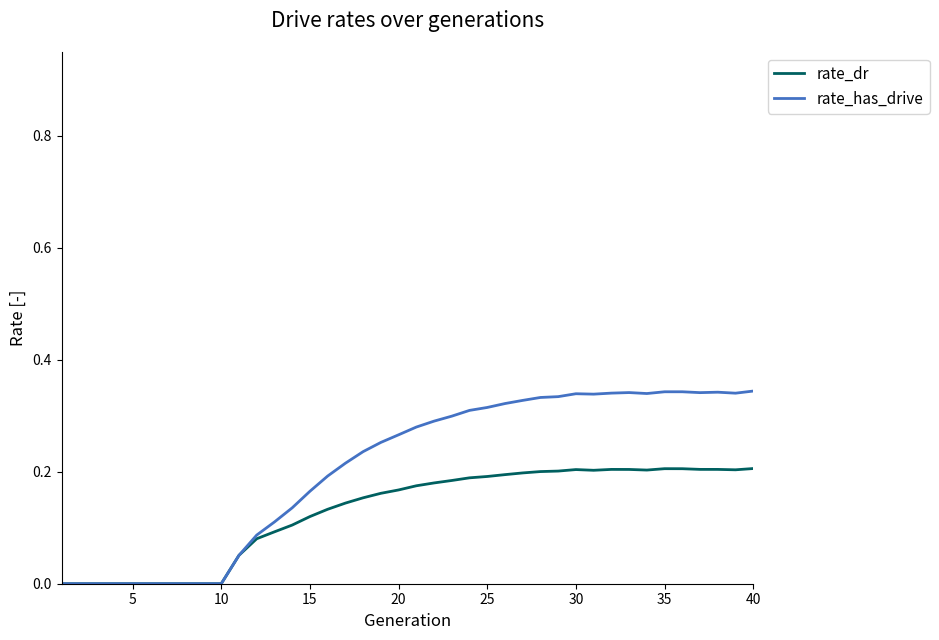

Which series has the largest range (max minus min)?

rate_has_drive